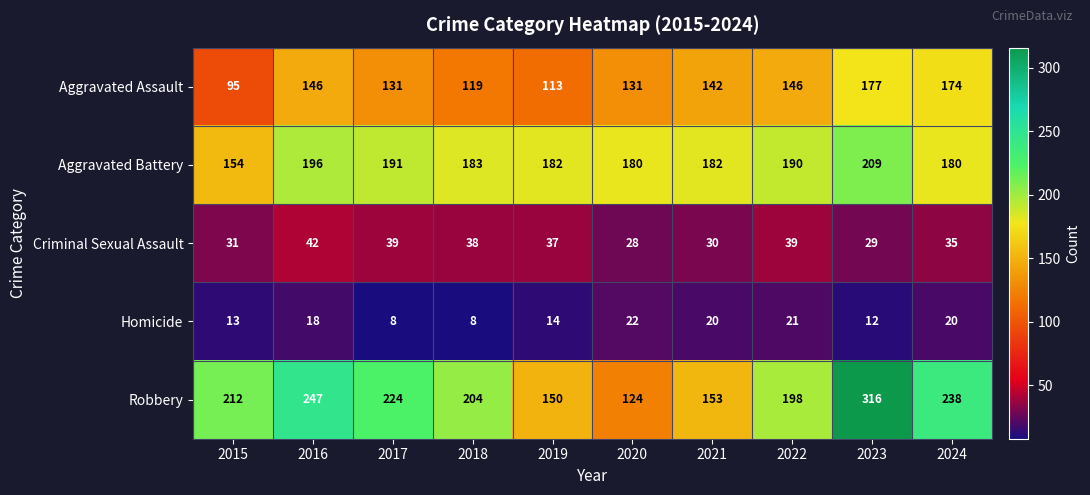

What is the difference between the Criminal Sexual Assault values at 2015 and 2018?

7